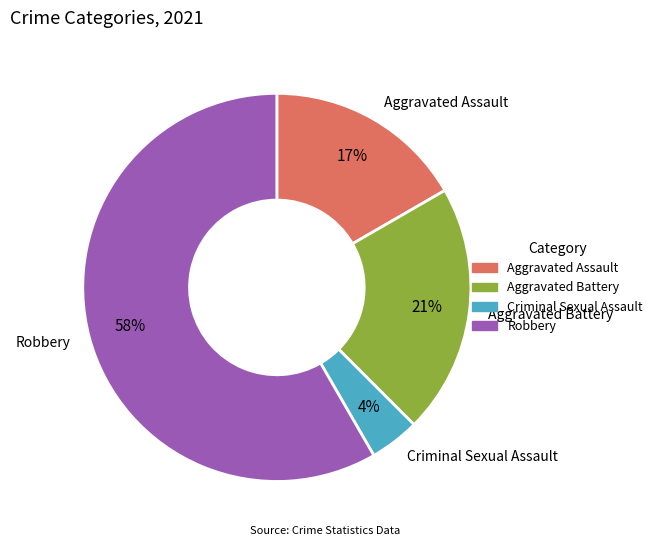

To the nearest percent, what portion does Criminal Sexual Assault represent?

4%